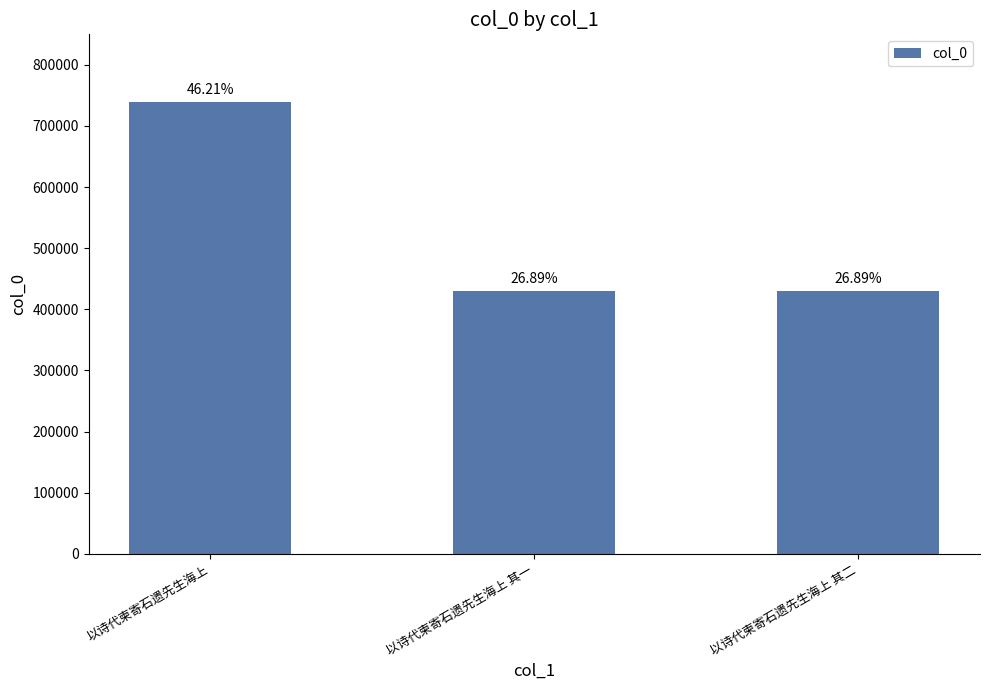

The value at 以诗代柬寄石遗先生海上 其二 is 630254. True or false?

False